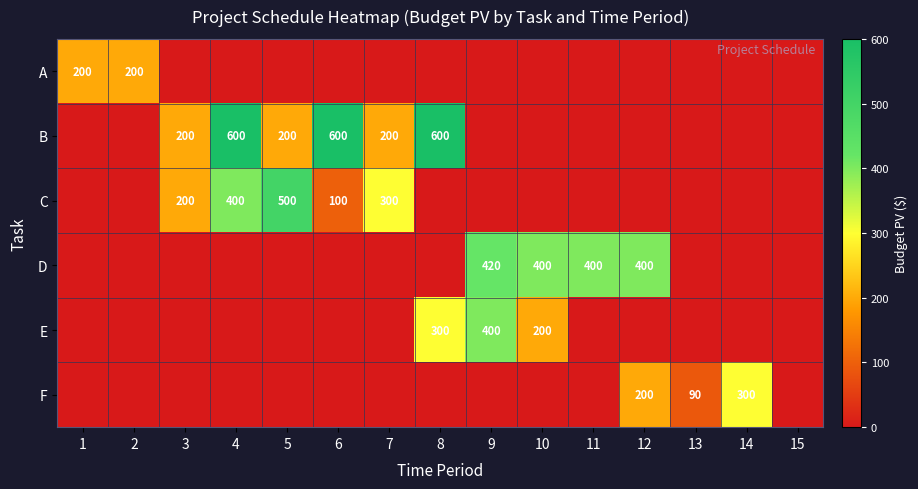

What is the spread (max minus min) of values at 12?

400